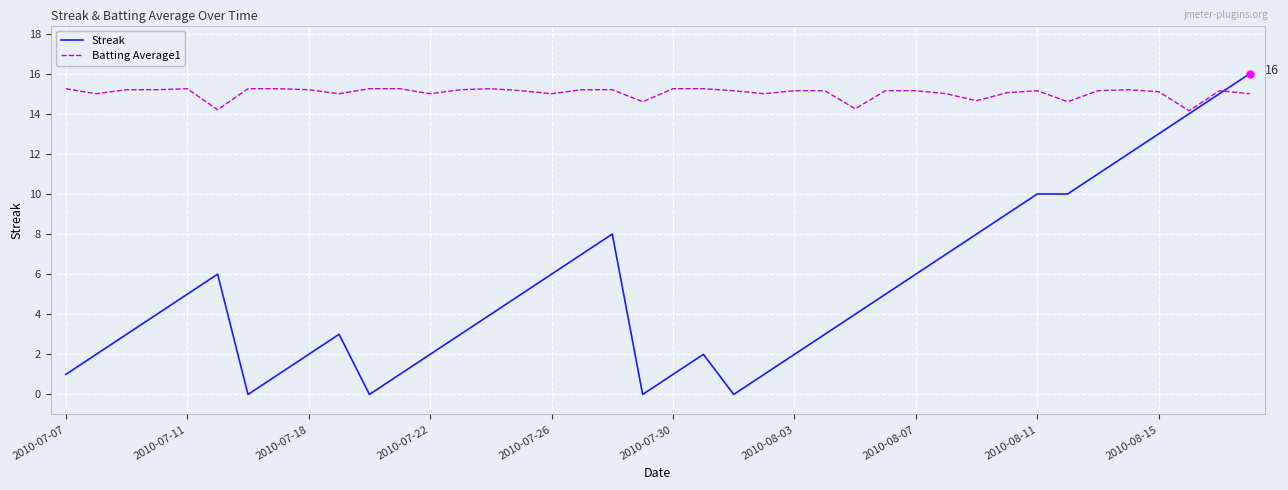

Which series has the largest total across all categories?

Batting Average1